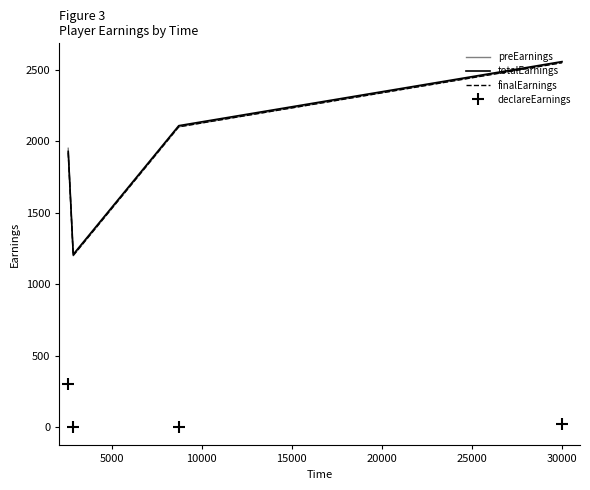

What is the minimum value for finalEarnings?

1200